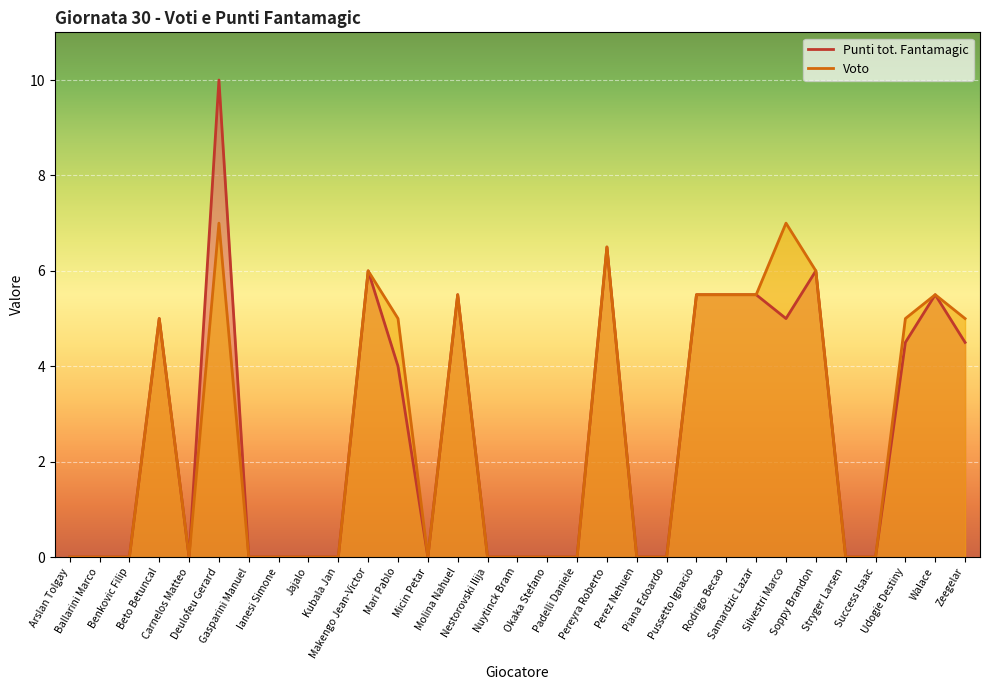

Rank the categories by Punti tot. Fantamagic value from highest to lowest.

Deulofeu Gerard, Pereyra Roberto, Makengo Jean-Victor, Soppy Brandon, Molina Nahuel, Pussetto Ignacio, Rodrigo Becao, Samardzic Lazar, Walace, Beto Betuncal, Silvestri Marco, Udogie Destiny, Zeegelar, Mari Pablo, Arslan Tolgay, Ballarini Marco, Benkovic Filip, Carnelos Matteo, Gasparini Manuel, Ianesi Simone, Jajalo, Kubala Jan, Micin Petar, Nestorovski Ilija, Nuytinck Bram, Okaka Stefano, Padelli Daniele, Perez Nehuen, Piana Edoardo, Stryger Larsen, Success Isaac